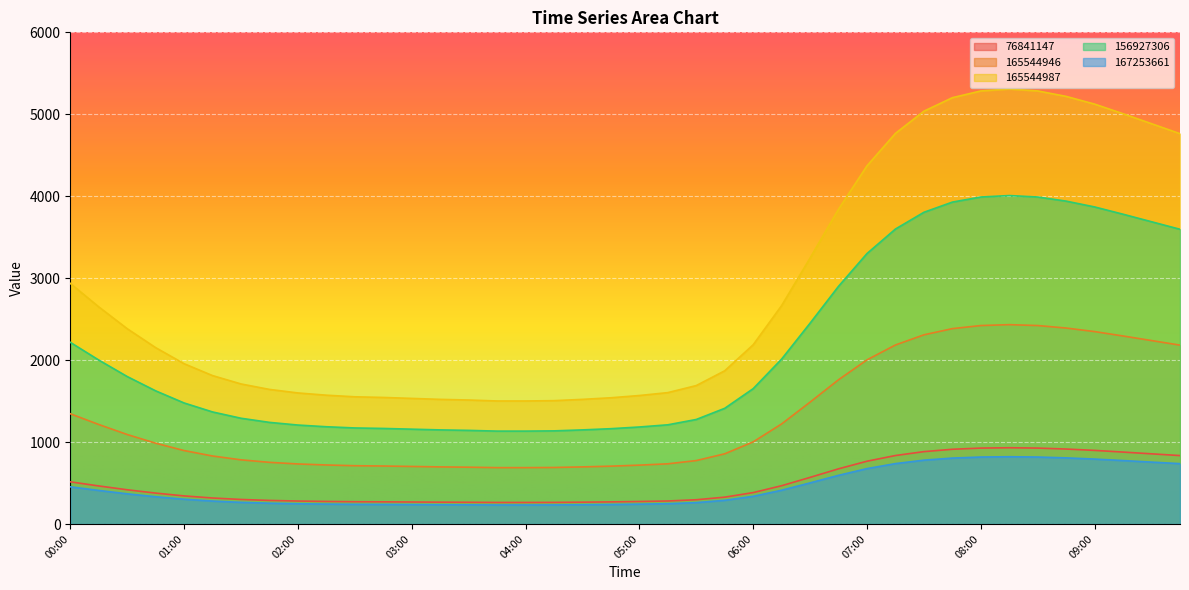

Reading left to right, extract all data points from this chart.

76841147: 514.9	464.8	418.0	377.4	343.1	317.6	299.8	288.1	280.5	275.7	272.2	270.9	268.8	266.8	265.4	263.3	263.3	264.0	266.8	270.2	275.0	281.2	296.3	327.9	383.6	467.5	569.2	673.8	766.6	836.0	883.4	912.3	926.8	930.9	926.8	915.1	898.6	877.9	856.6	835.3
165544946: 1345.8	1214.6	1092.4	986.4	896.6	830.1	783.4	752.8	733.1	720.5	711.5	707.9	702.5	697.1	693.5	688.1	688.1	690.0	697.1	706.1	718.7	734.9	774.4	857.0	1002.6	1221.8	1487.7	1760.8	2003.4	2184.8	2308.8	2384.3	2422.0	2432.8	2422.0	2391.5	2348.3	2294.4	2238.8	2183.1
165544987: 2936.4	2650.2	2383.7	2152.3	1956.3	1811.3	1709.3	1642.7	1599.5	1572.1	1552.5	1544.7	1532.9	1521.2	1513.3	1501.5	1501.5	1505.5	1521.2	1540.8	1568.2	1603.5	1689.7	1870.1	2187.6	2665.9	3246.2	3842.1	4371.3	4767.3	5037.8	5202.5	5284.8	5308.3	5284.8	5218.2	5124.1	5006.4	4884.9	4763.4
156927306: 2217.3	2001.2	1799.9	1625.2	1477.2	1367.7	1290.7	1240.4	1207.8	1187.1	1172.3	1166.4	1157.5	1148.6	1142.7	1133.8	1133.8	1136.8	1148.6	1163.4	1184.2	1210.8	1275.9	1412.1	1651.9	2013.0	2451.2	2901.2	3300.8	3599.8	3804.1	3928.4	3990.6	4008.3	3990.6	3940.2	3869.2	3780.4	3688.6	3596.8
167253661: 454.2	410.0	368.7	332.9	302.6	280.2	264.4	254.1	247.4	243.2	240.2	238.9	237.1	235.3	234.1	232.3	232.3	232.9	235.3	238.3	242.6	248.0	261.4	289.3	338.4	412.4	502.1	594.3	676.2	737.5	779.3	804.8	817.5	821.1	817.5	807.2	792.6	774.4	755.6	736.8